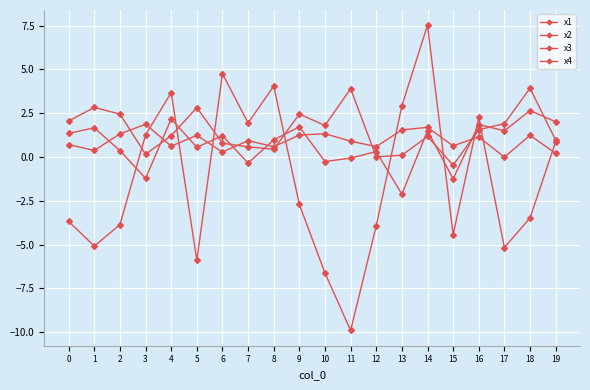

What is the difference between the maximum and second lowest values in the x4 series?

3.9